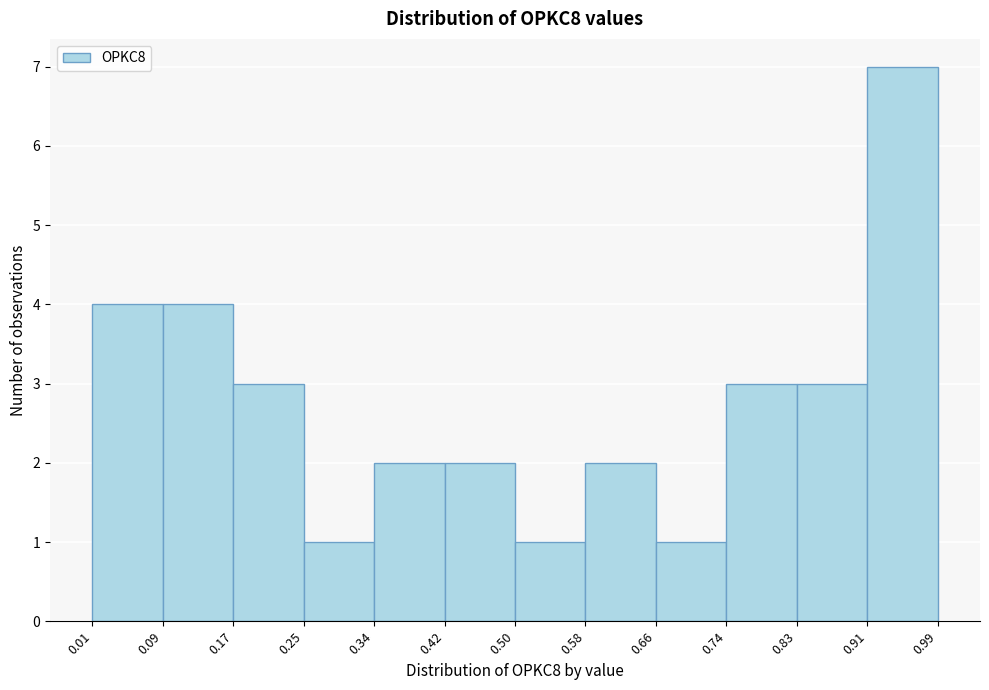

Reading left to right, list every bar in this chart as the range it spans on the x-axis followed by its height. The values are not printed on the chart, so give them approximately, as read against the axis.

0.01 to 0.09: 4
0.09 to 0.17: 4
0.17 to 0.25: 3
0.25 to 0.34: 1
0.34 to 0.42: 2
0.42 to 0.50: 2
0.50 to 0.58: 1
0.58 to 0.66: 2
0.66 to 0.74: 1
0.74 to 0.83: 3
0.83 to 0.91: 3
0.91 to 0.99: 7